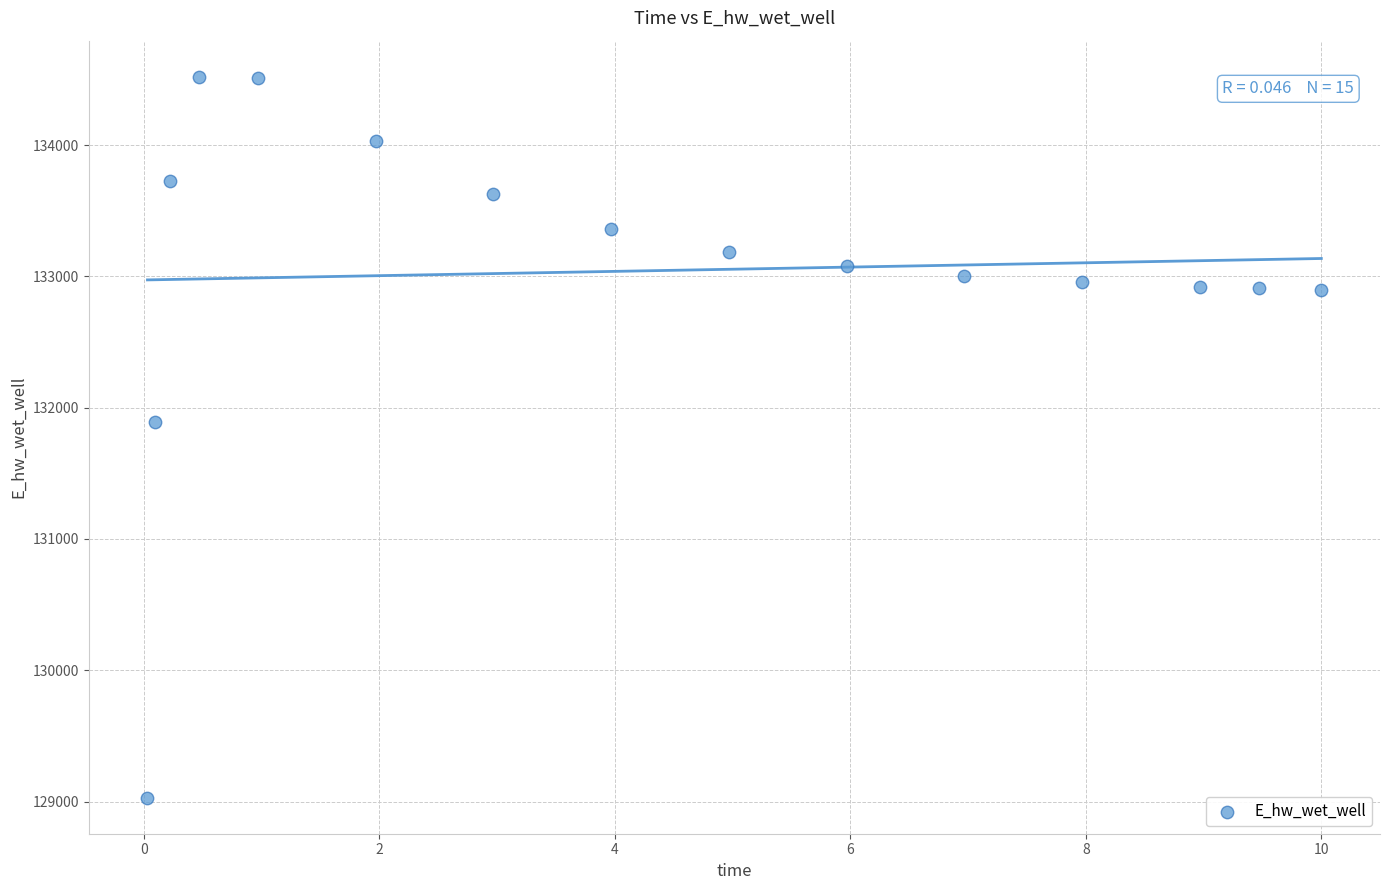

What Y value in the scatter plot is closest to 131775?

131894.2